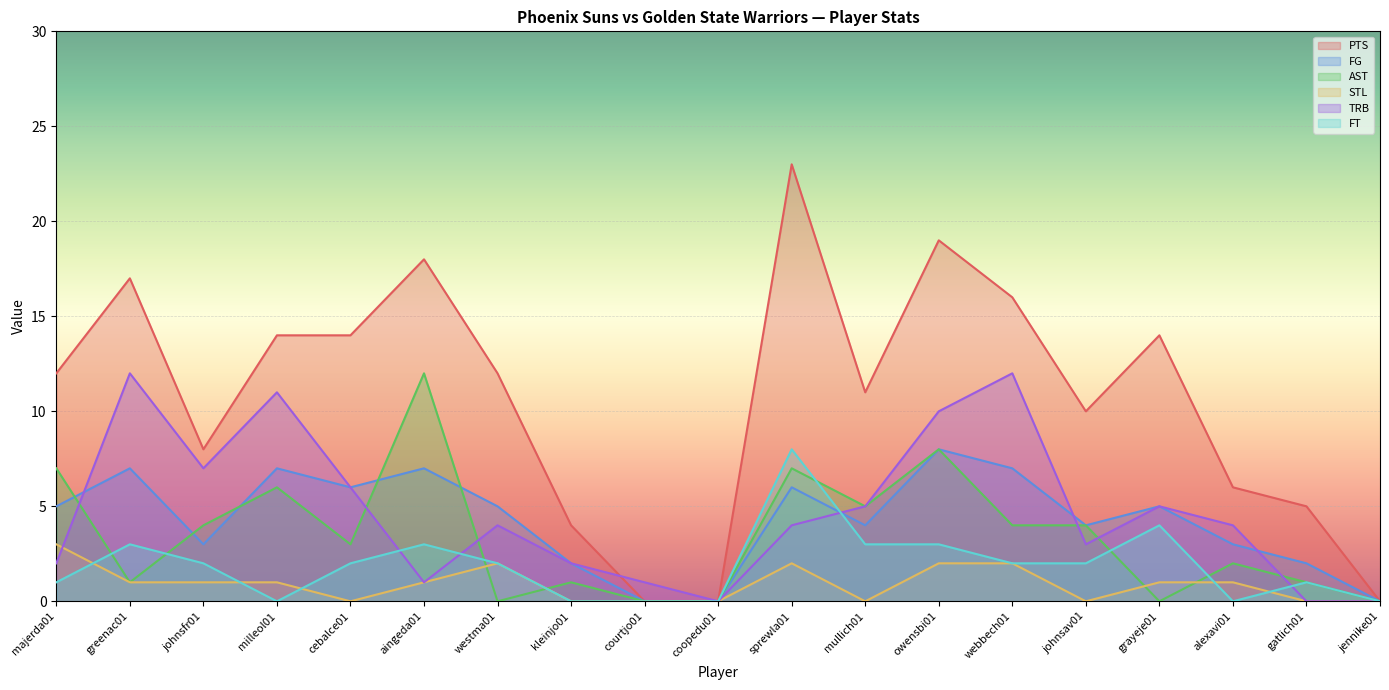

How many data points in PTS are less than 12?

9